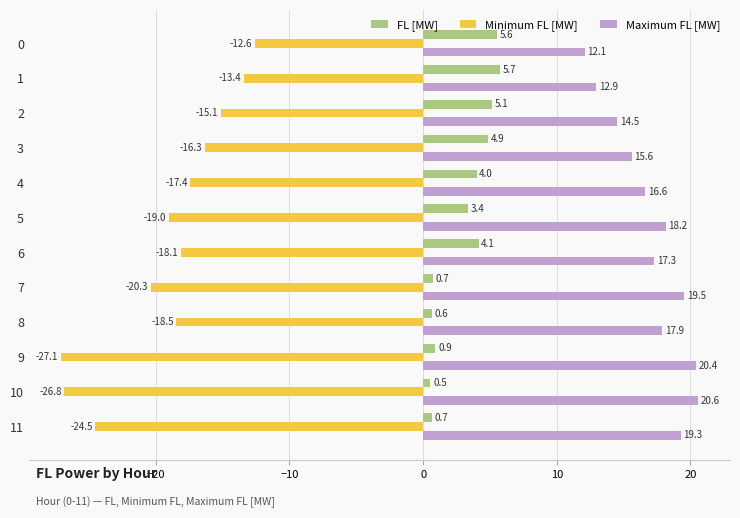

Between 3 and 7, which series saw the biggest shift?

FL [MW]